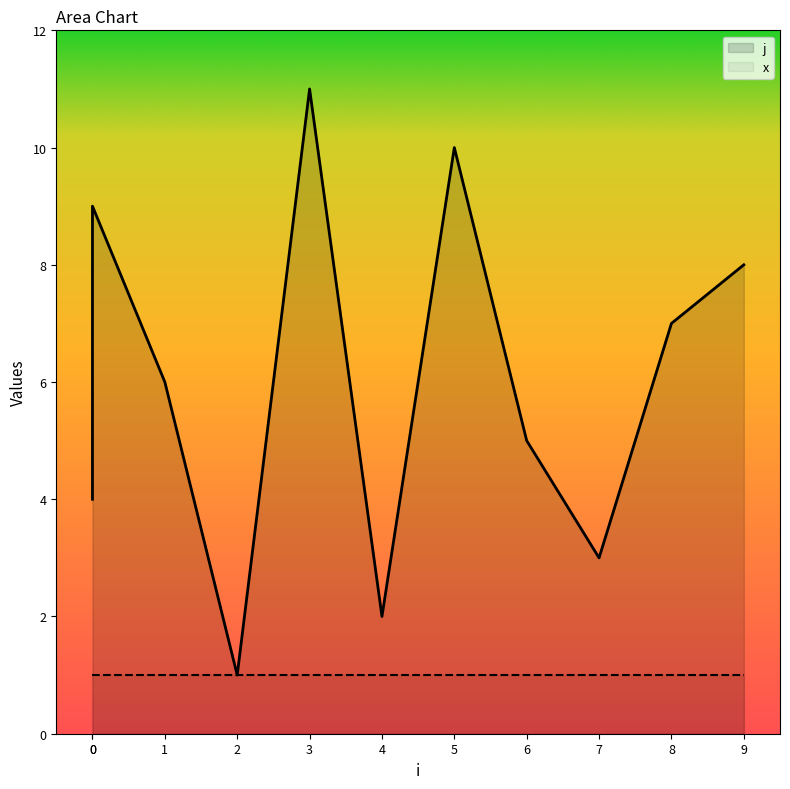

Reading left to right, extract all data points from this chart.

4	9	6	1	11	2	10	5	3	7	8